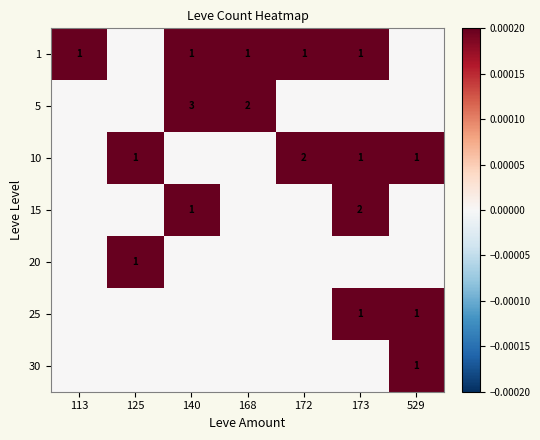

At which category is the sum across all series the highest?

140